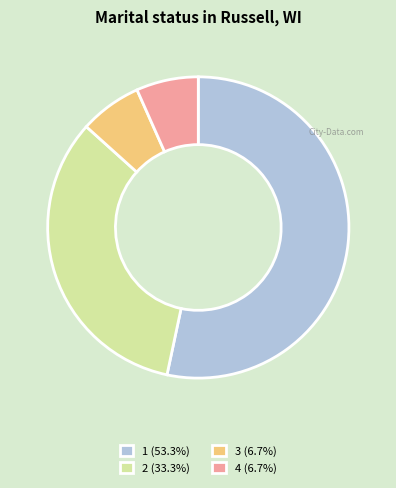

Does any single category account for the majority?

Yes